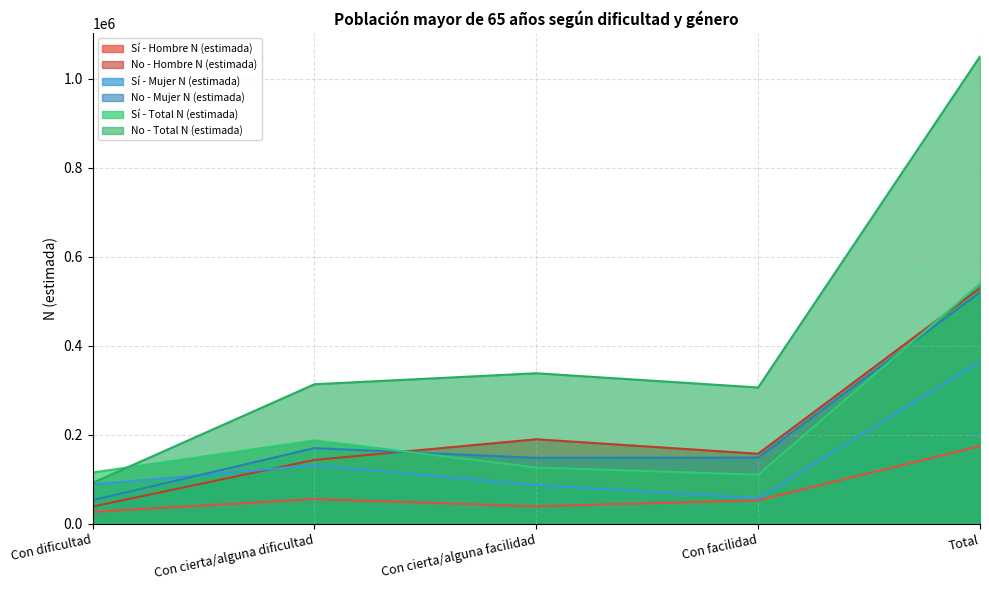

Which series has the largest range (max minus min)?

No - Total N (estimada)